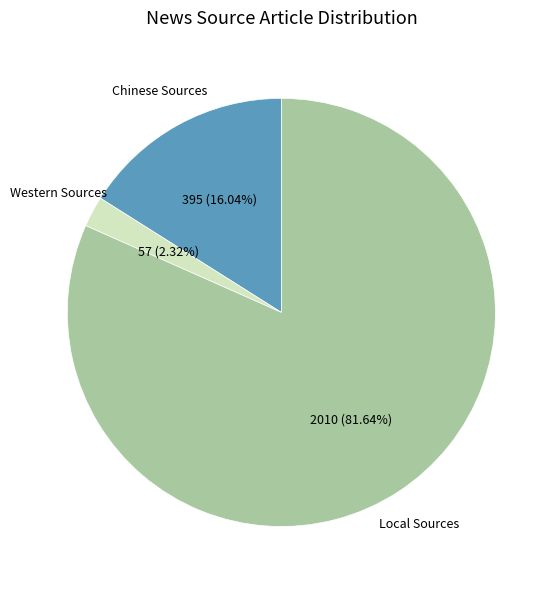

Is there a majority slice in this chart?

Yes